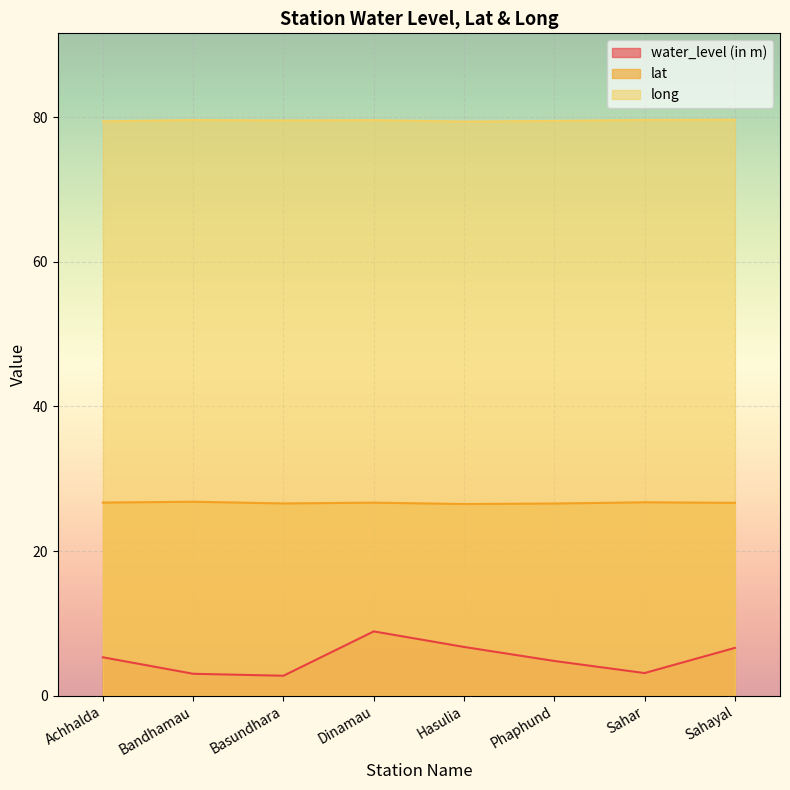

List the series in order of their overall mean, highest first.

long, lat, water_level (in m)